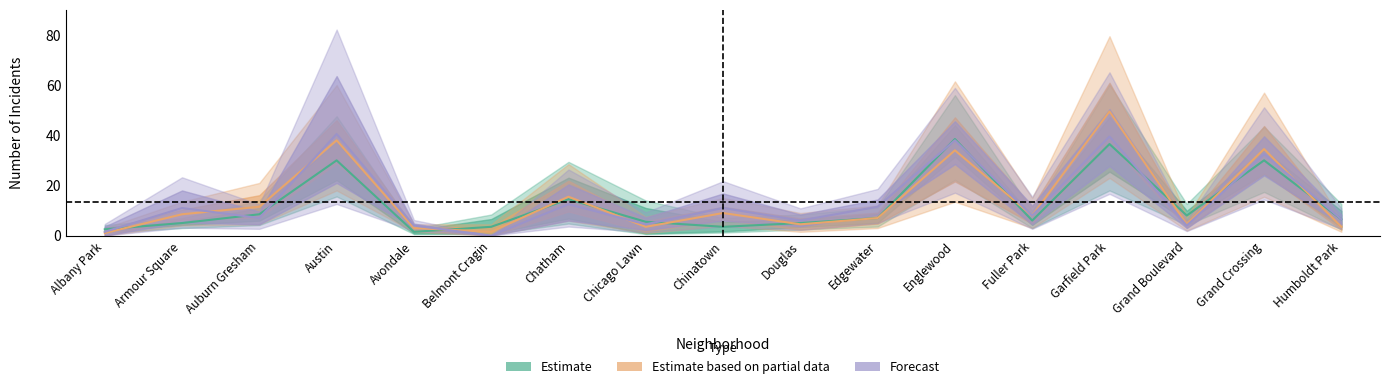

What is the difference between the 2017 values at Chicago Lawn and Humboldt Park?

6